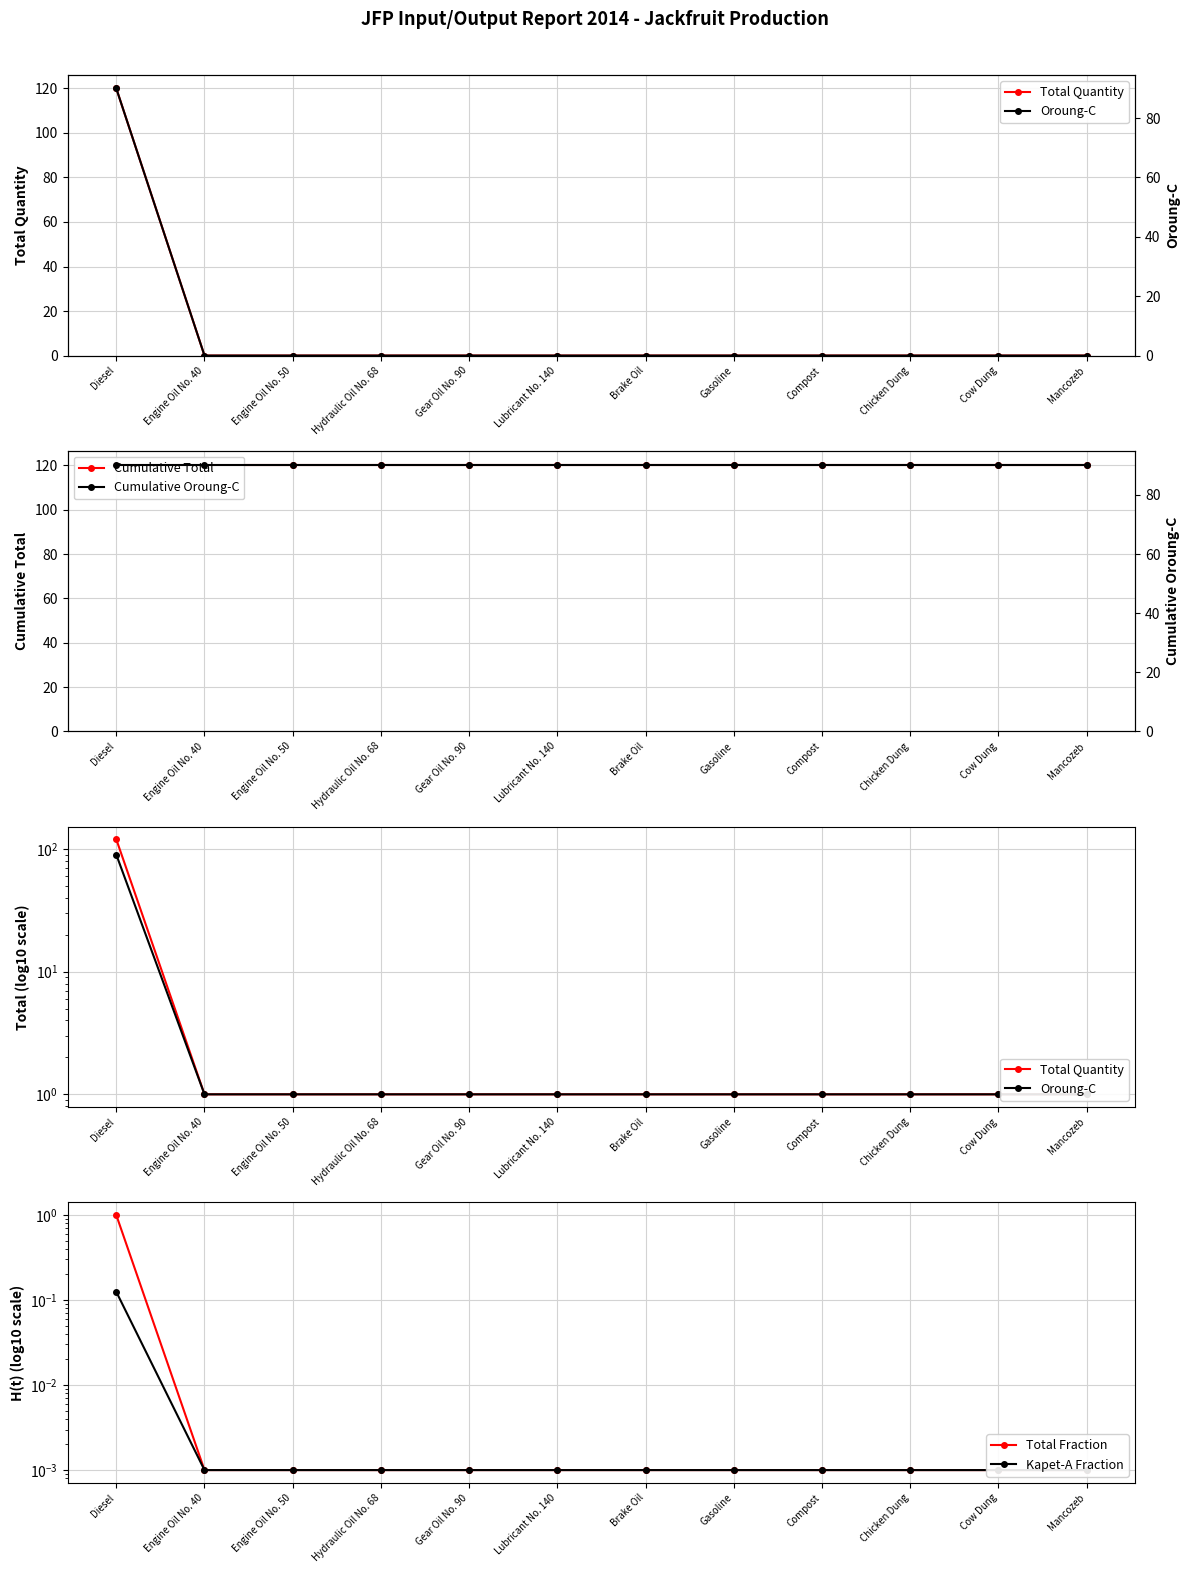

Is it true that Kapet-A Fraction equals 0.0 at Cow Dung?

True